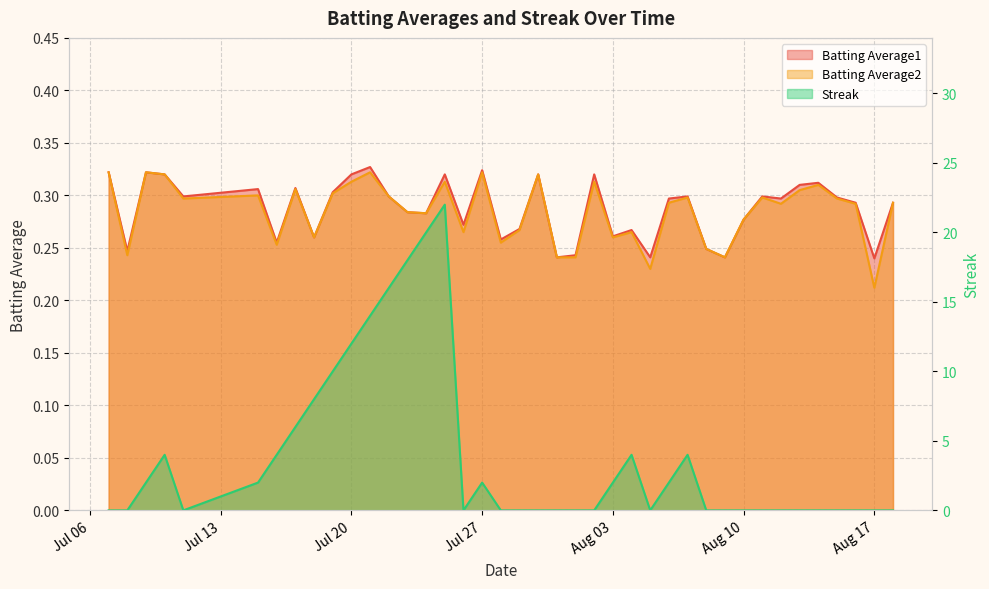

True or false: Batting Average1 and Batting Average2 cross at least once.

False